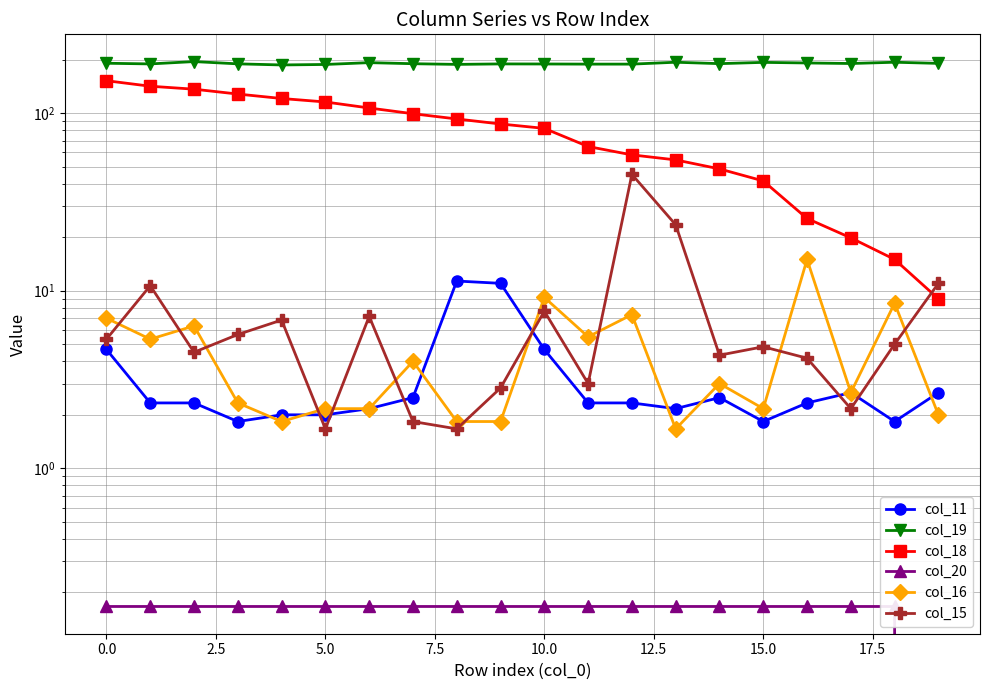

In col_11, how many points are higher than both neighbors (excluding endpoints)?

3